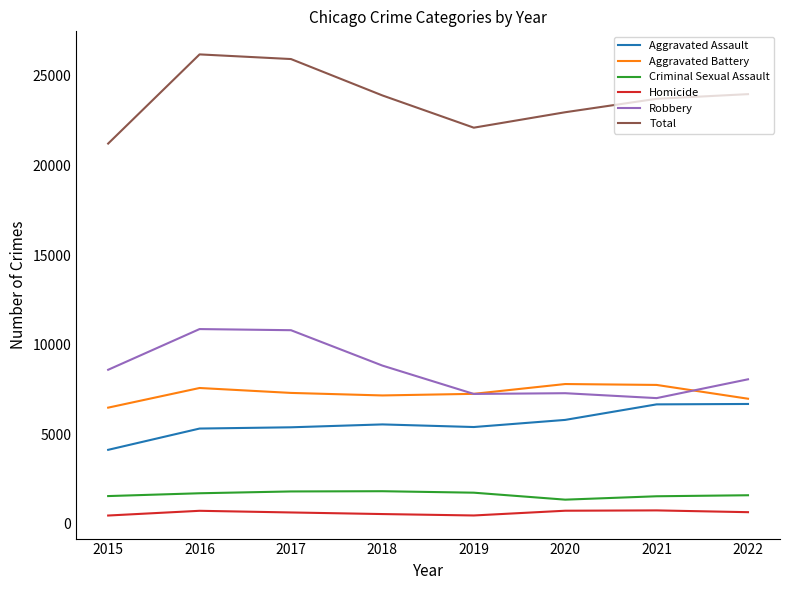

Is it true that Total equals 25944 at 2017?

True